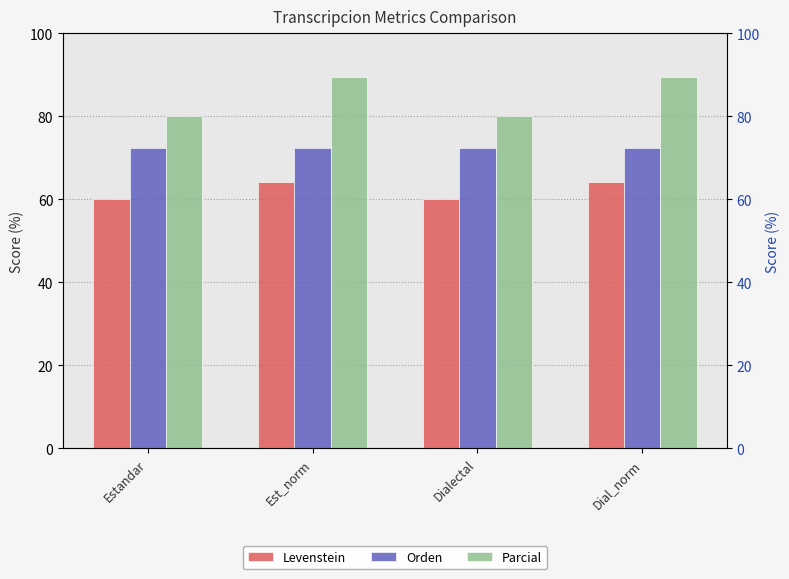

Reading left to right, extract all data points from this chart.

Levenstein: Estandar=60.0	Est_norm=64.3	Dialectal=60.0	Dial_norm=64.3
Orden: Estandar=72.3	Est_norm=72.3	Dialectal=72.3	Dial_norm=72.3
Parcial: Estandar=80.0	Est_norm=89.5	Dialectal=80.0	Dial_norm=89.5